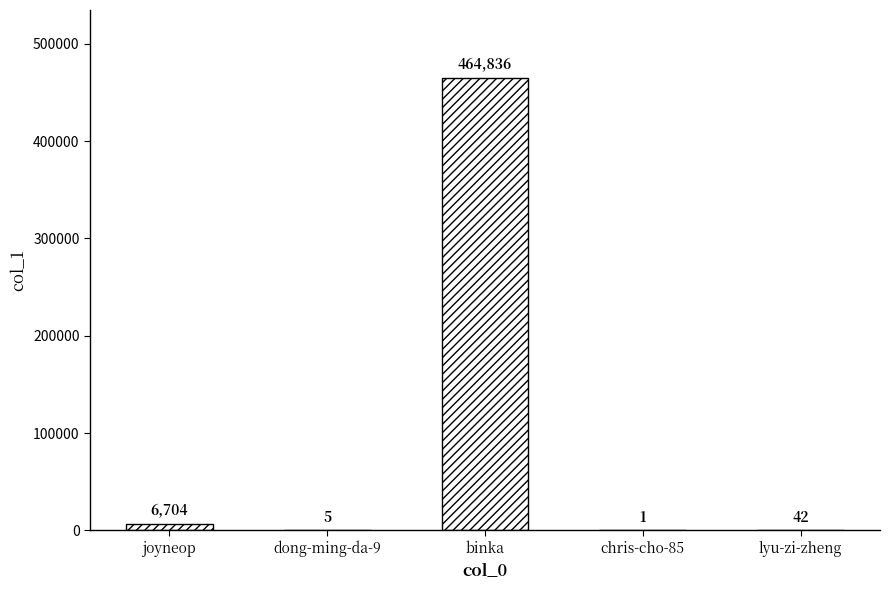

The value at lyu-zi-zheng is 42. True or false?

True